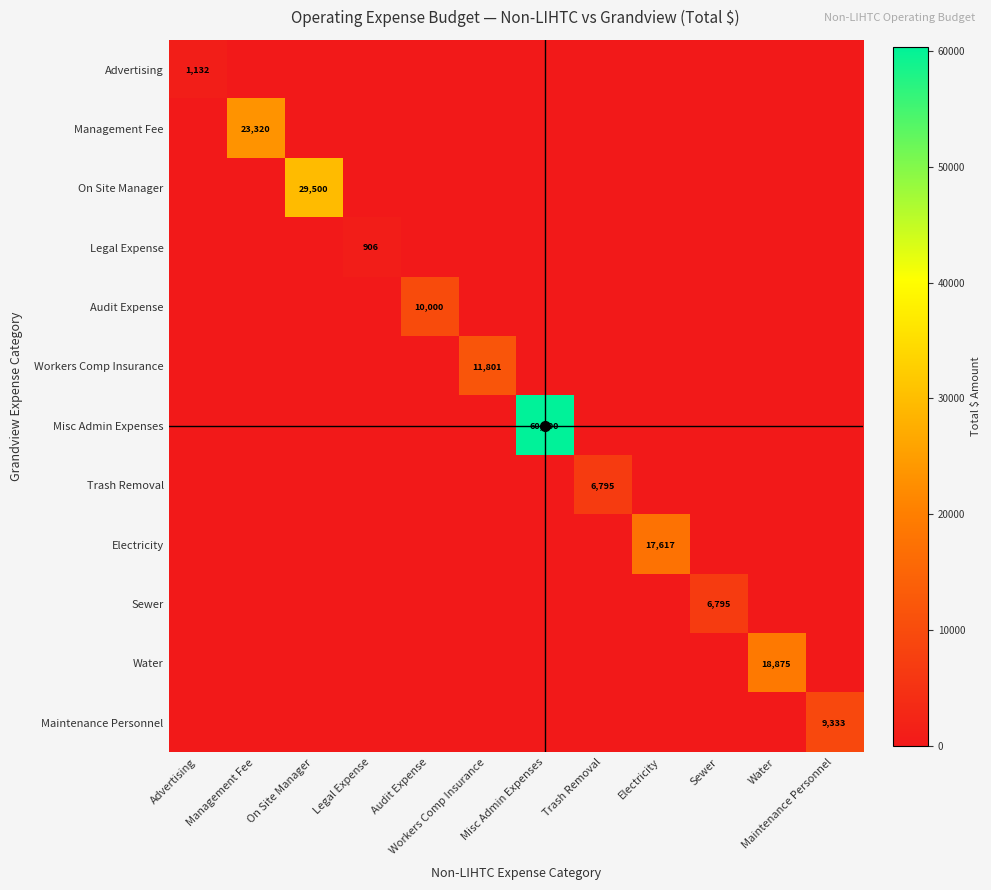

The value of Electricity at Advertising is 0.0. True or false?

True